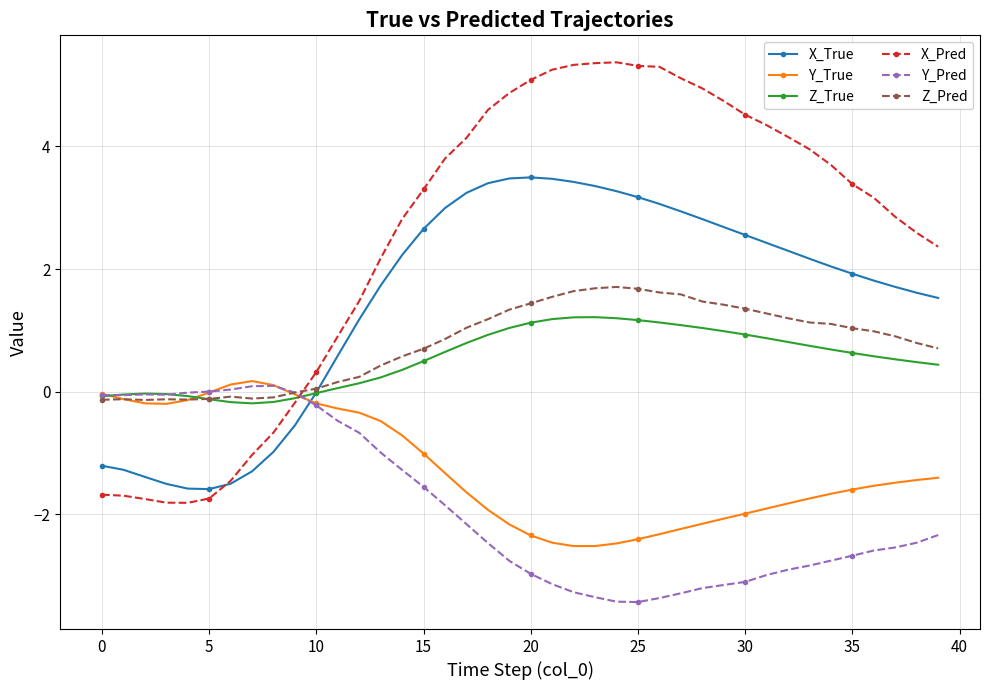

How many intersections are there between Y_True and X_Pred?

1